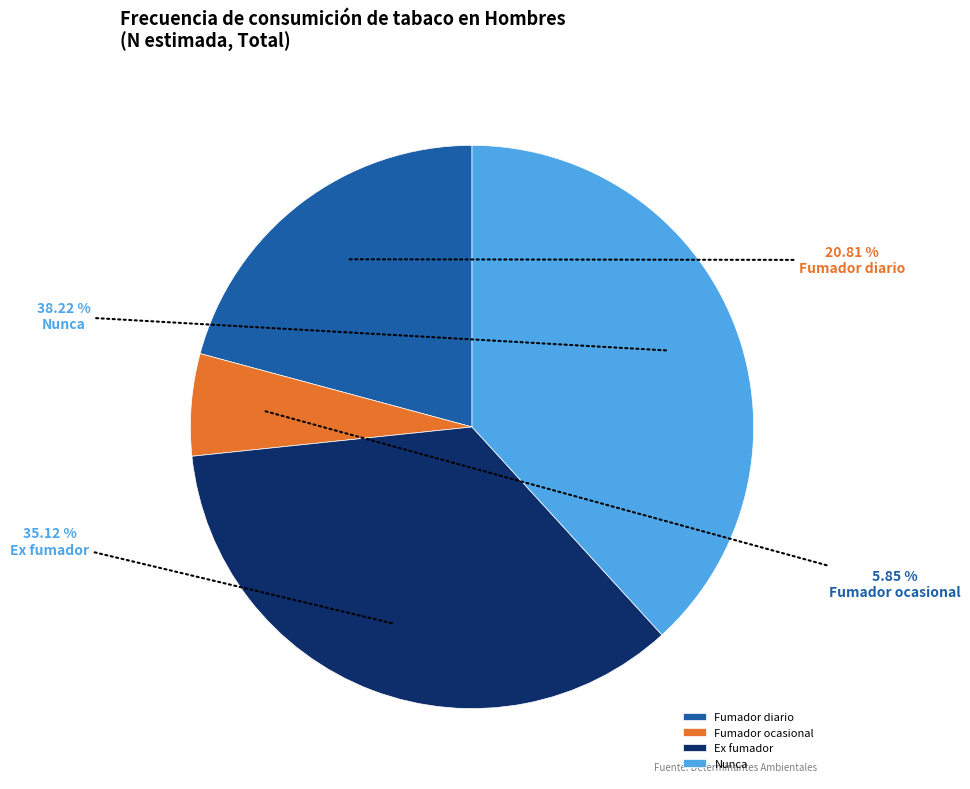

Is it true that Ex fumador is 24% of the pie?

False